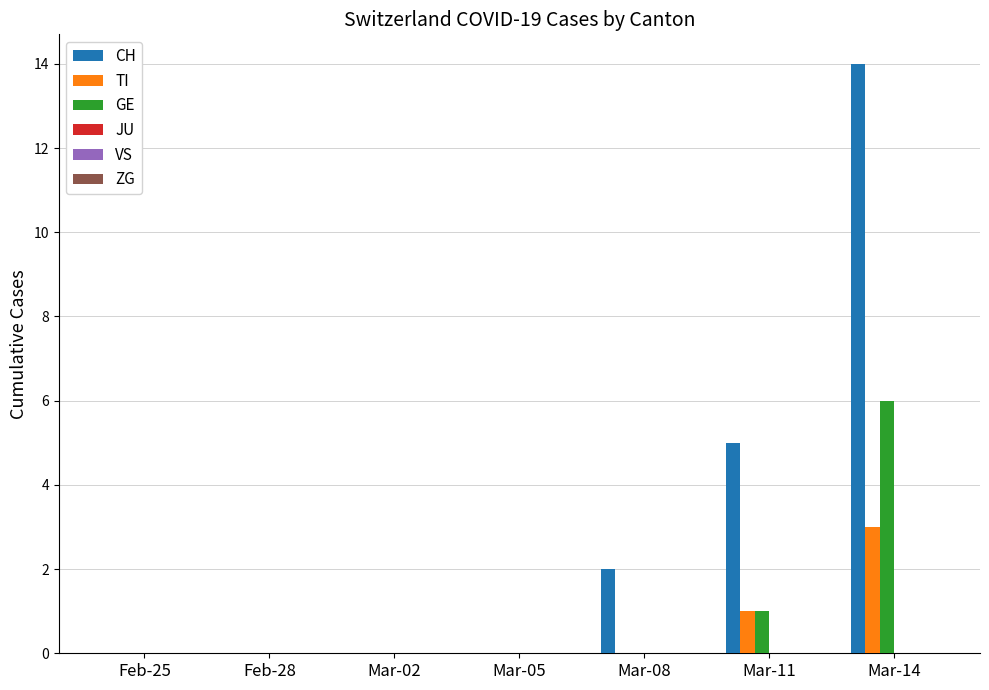

Reading left to right, what are all the values shown in this chart?

CH: Feb-25=0	Feb-28=0	Mar-02=0	Mar-05=0	Mar-08=2	Mar-11=5	Mar-14=14
TI: Feb-25=0	Feb-28=0	Mar-02=0	Mar-05=0	Mar-08=0	Mar-11=1	Mar-14=3
GE: Feb-25=0	Feb-28=0	Mar-02=0	Mar-05=0	Mar-08=0	Mar-11=1	Mar-14=6